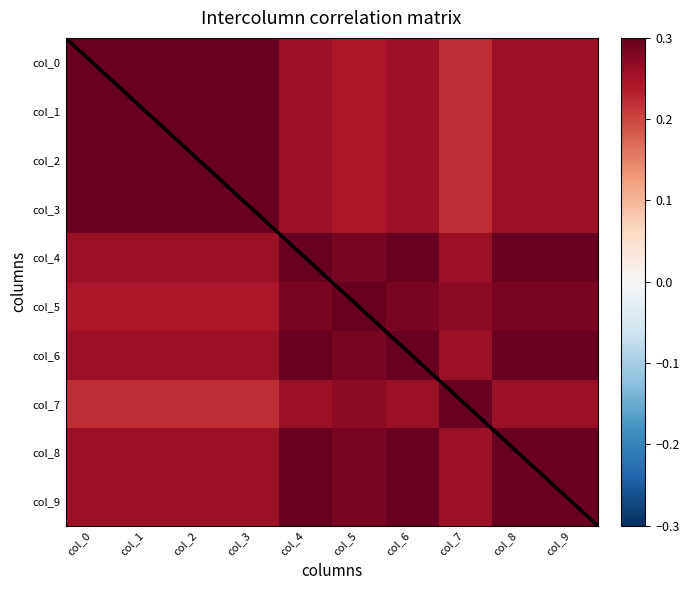

Where is col_4 nearest to the value 0?

col_0